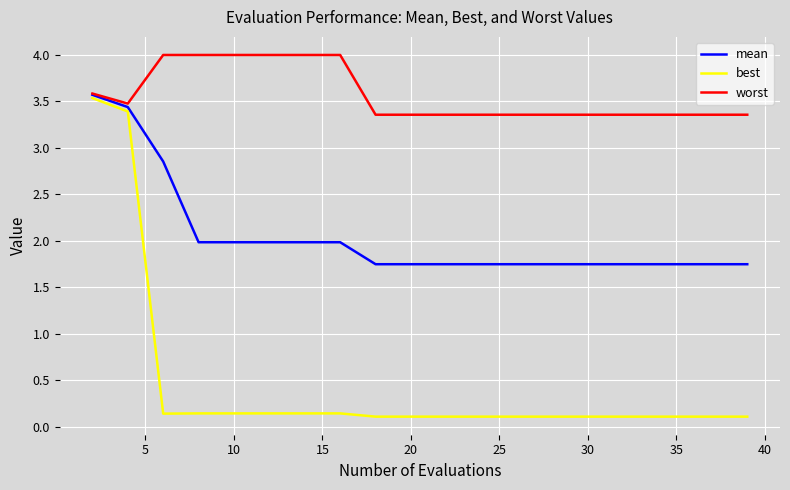

Which series has the largest range (max minus min)?

best